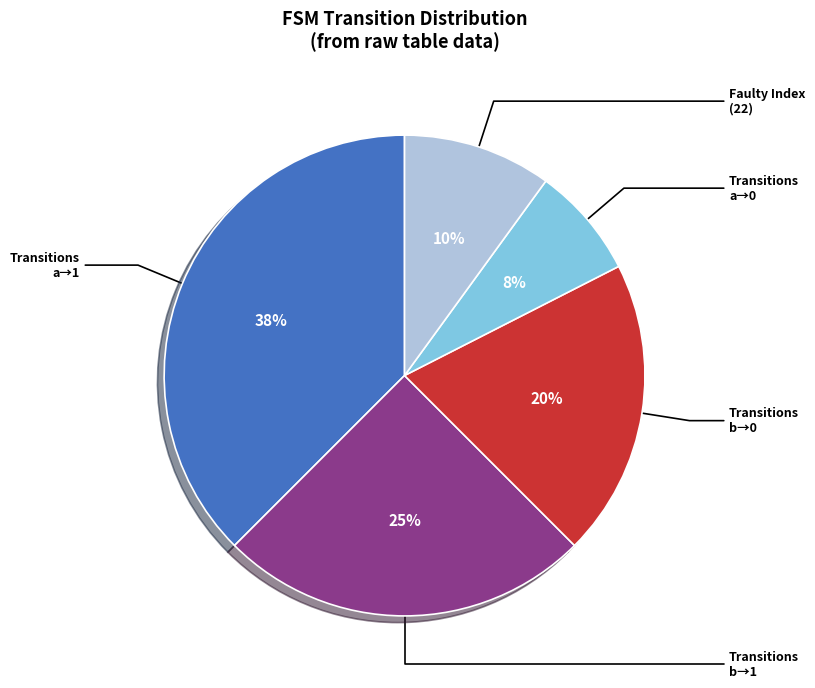

To the nearest percent, what is the average slice percentage?

20%